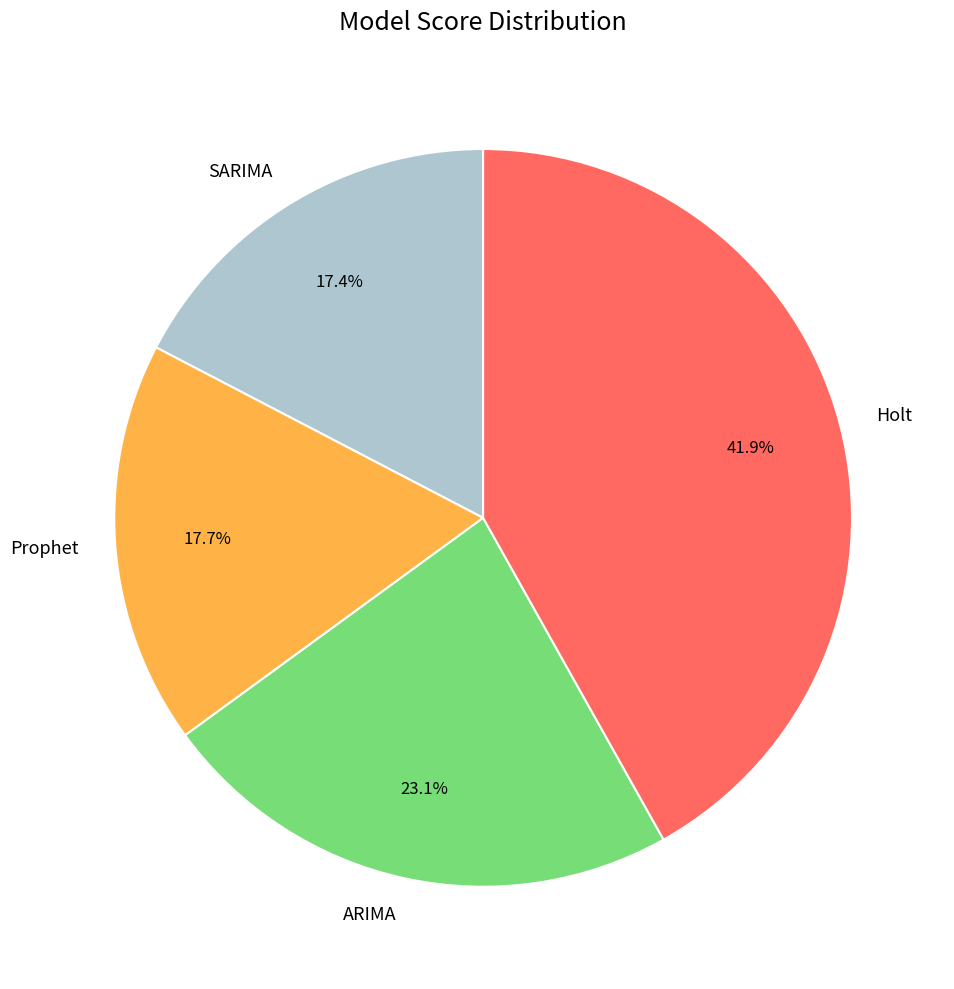

Count the number of slices in the pie.

4